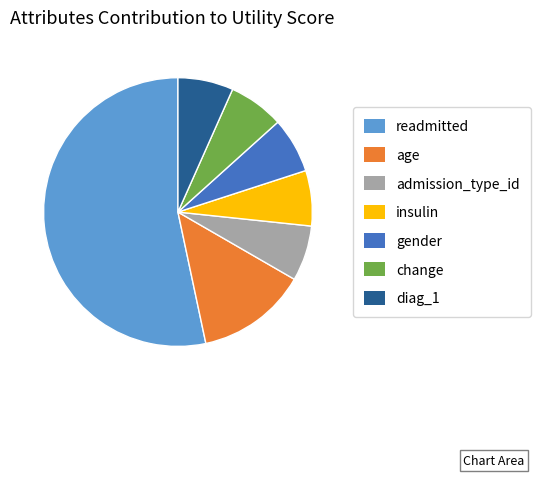

Is there a majority slice in this chart?

Yes